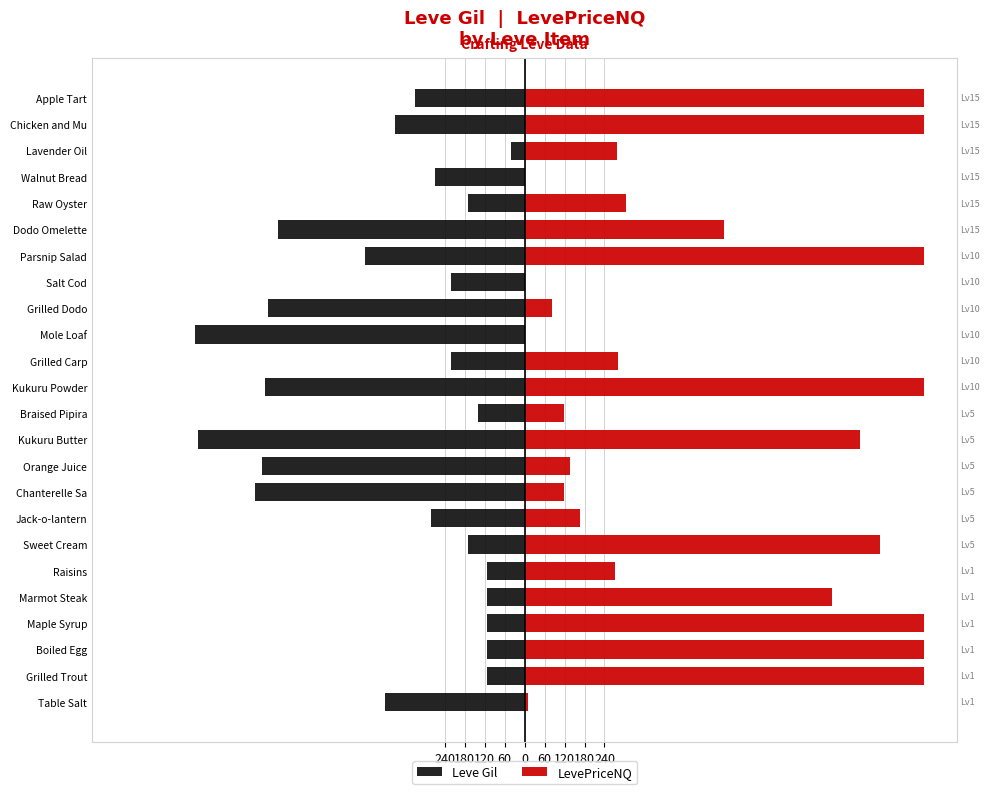

Which series has the widest spread of values?

LevePriceNQ